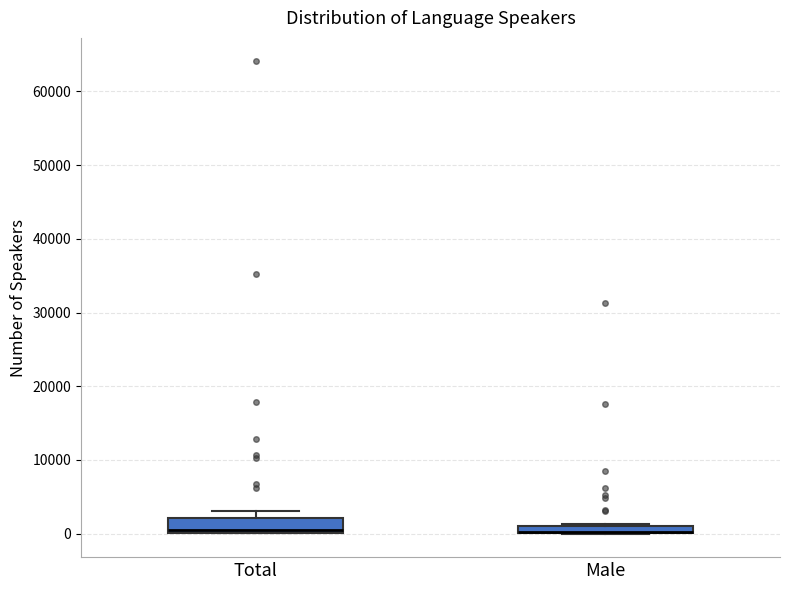

Which box is the tallest, from its lower edge to its upper edge?

Total